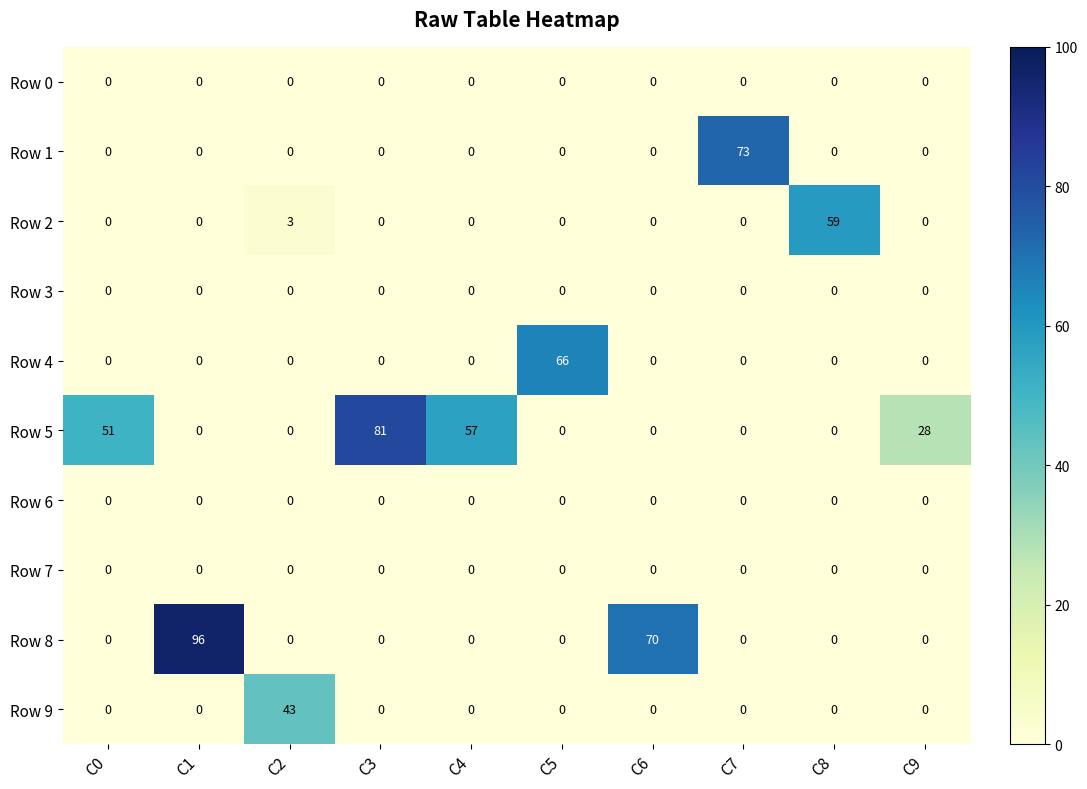

At how many categories does at least one series exceed 41?

9